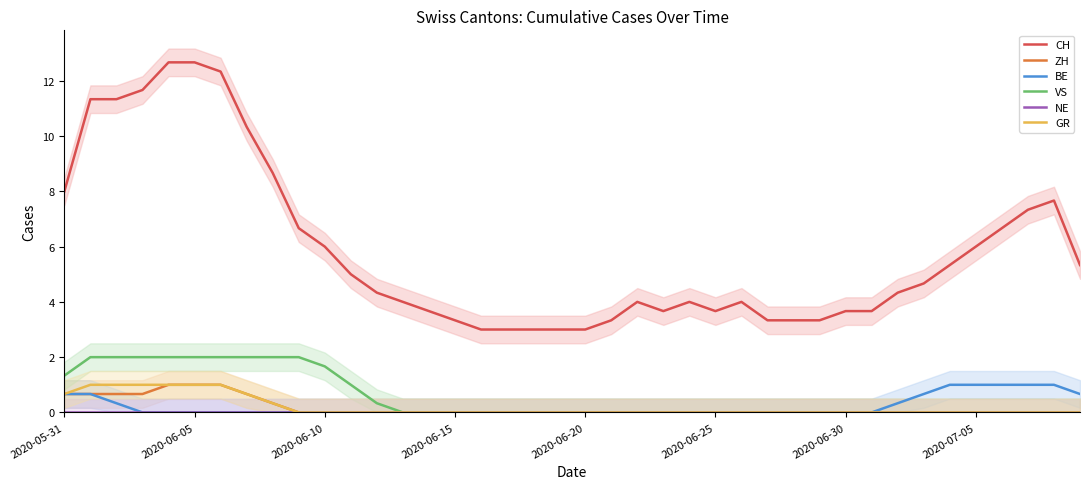

At how many categories does at least one series exceed 7?

11